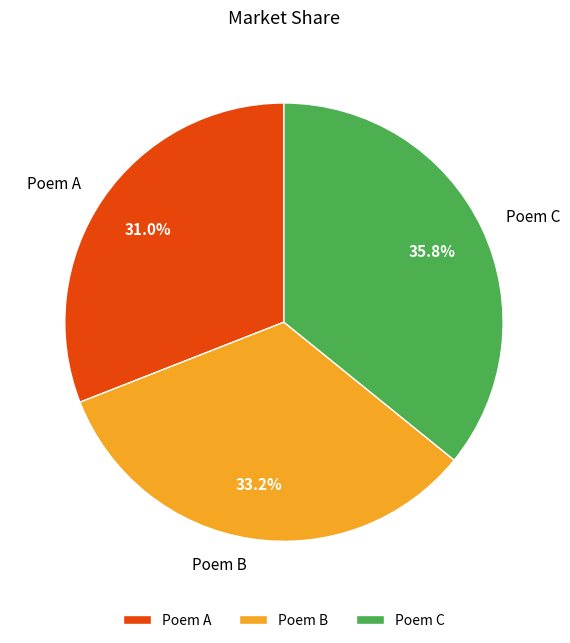

Approximately how many times larger is the value at Poem C compared to Poem A?

1.2